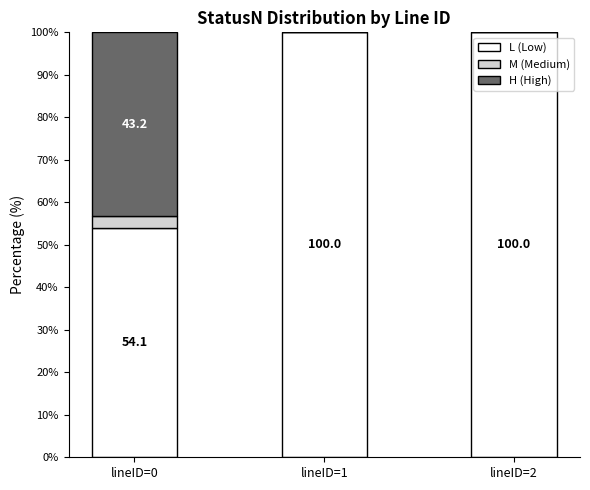

What is the total value across all series at lineID=2?

100.0